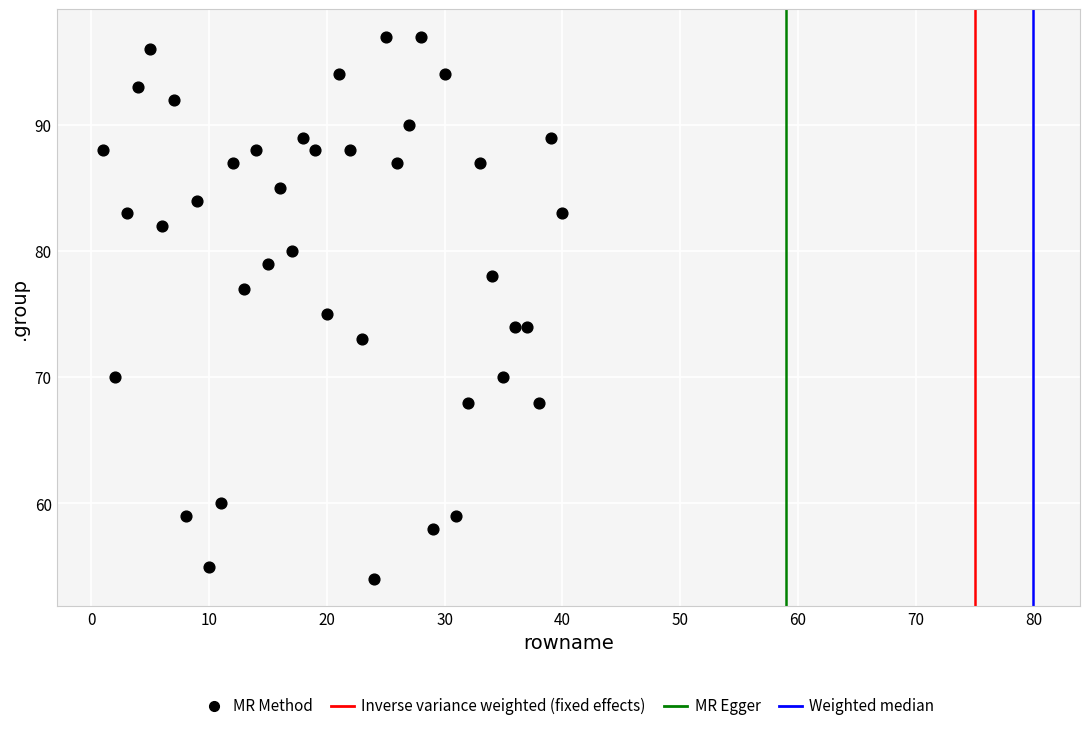

What is the range of X values (max minus min)?

39